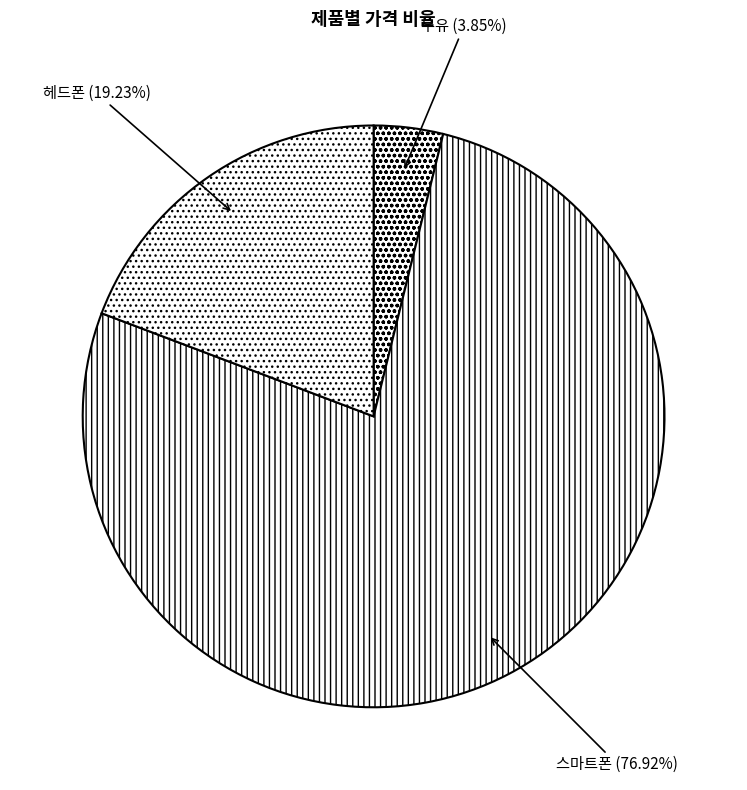

True or false: 우유 accounts for 4% of the total.

True